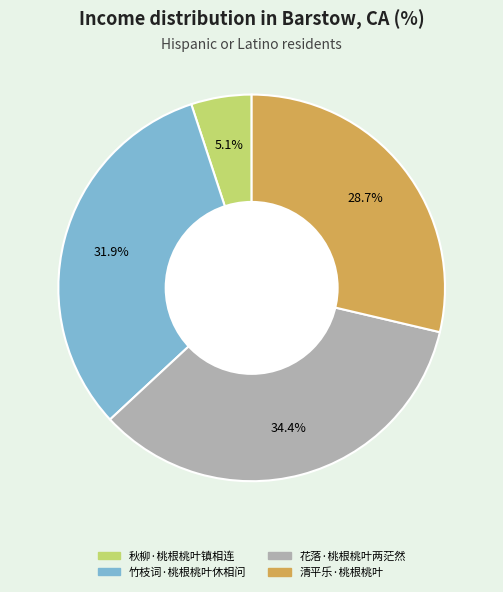

Is it true that 竹枝词·桃根桃叶休相问 is 32% of the pie?

True